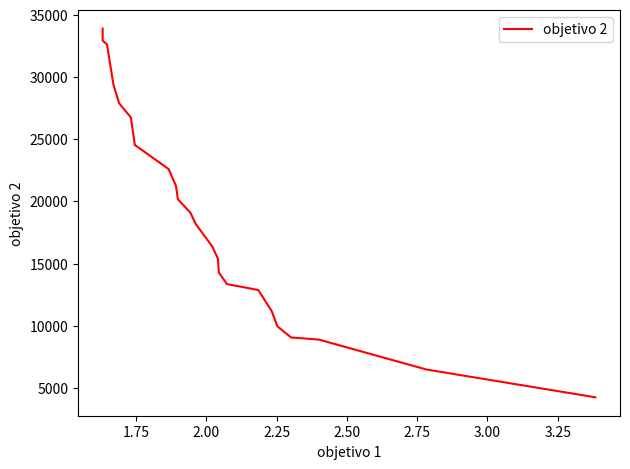

Count the number of values greater than 24549.

20